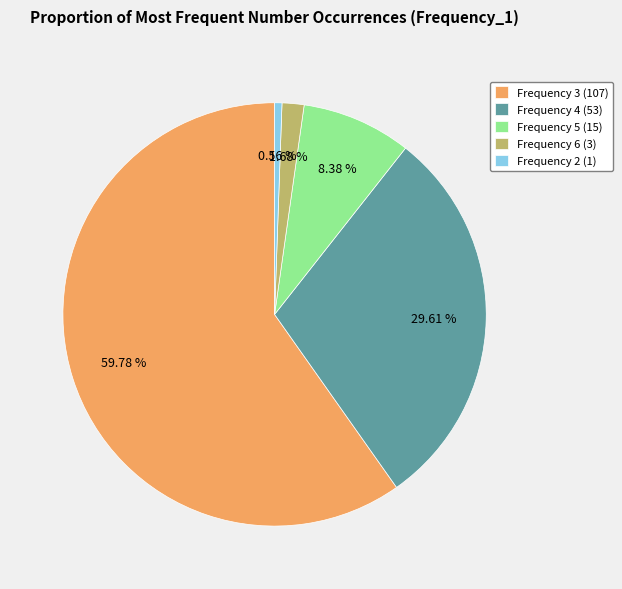

To the nearest percent, what is the difference between the largest and smallest slice percentages?

59%